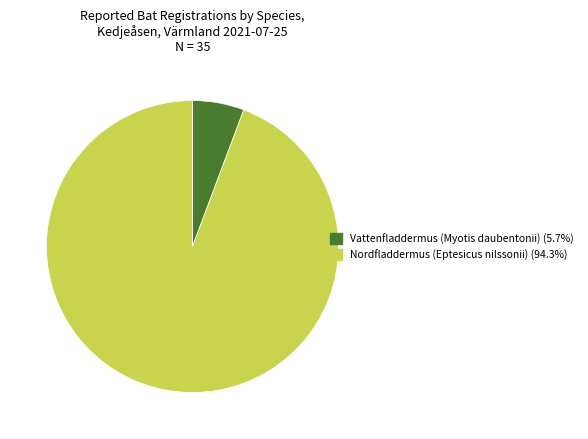

How many segments does this pie chart have?

2